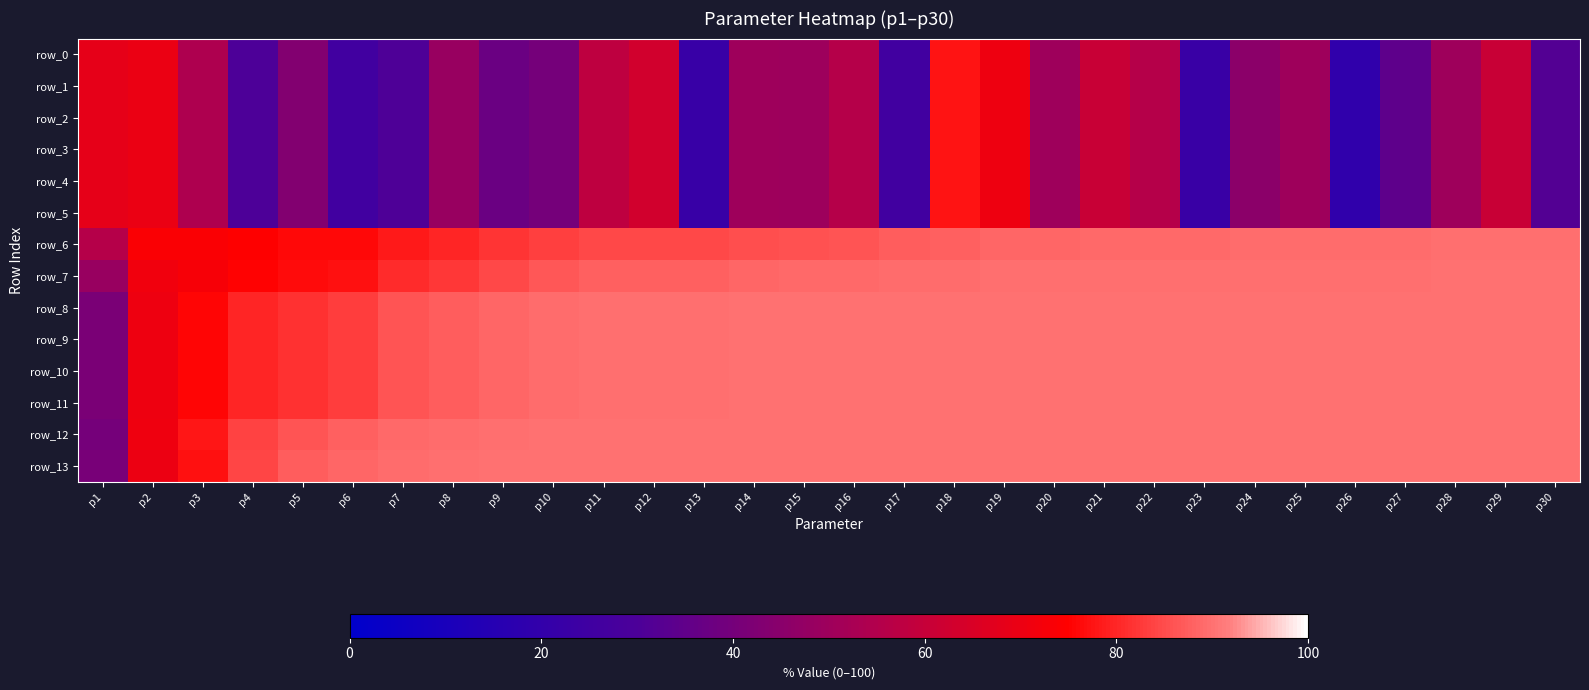

At which category does the chart reach its minimum across all series?

p26